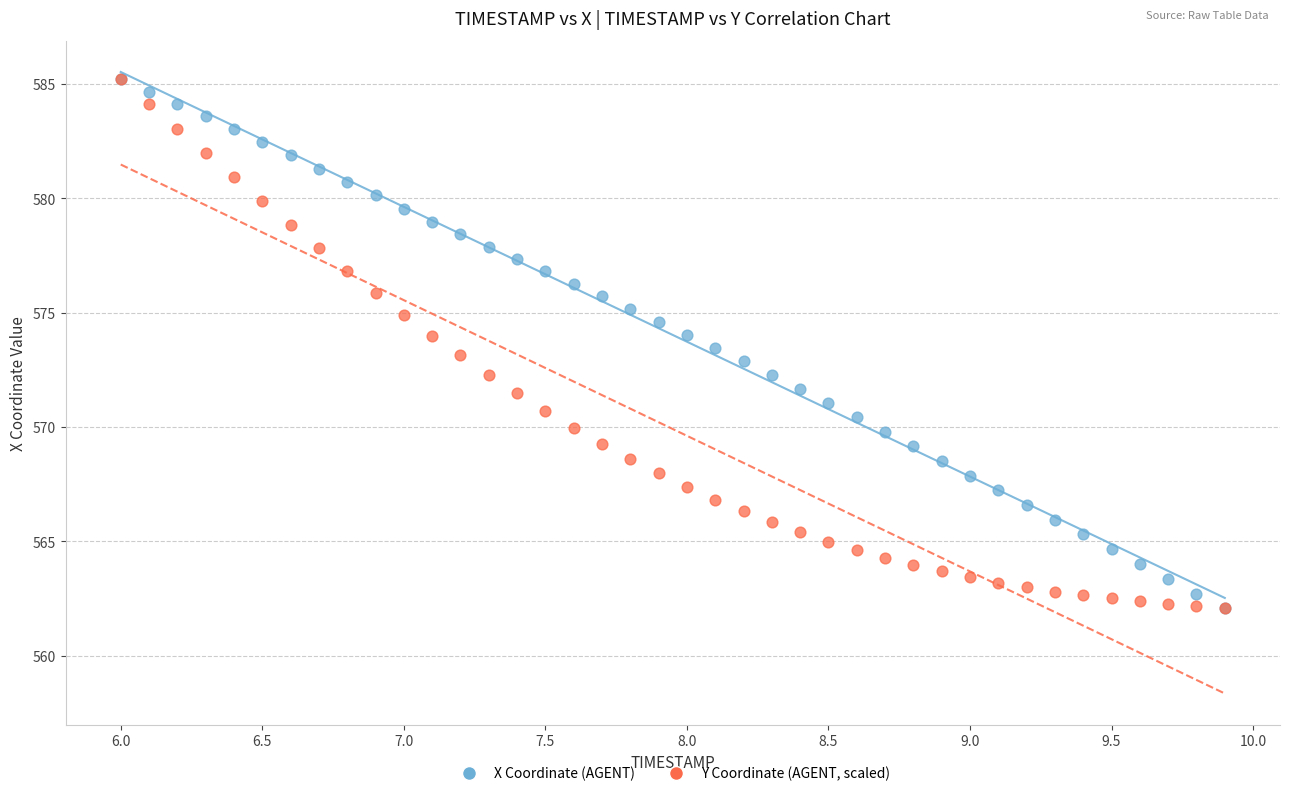

What are all the series names shown in the legend?

X Coordinate (AGENT), Y Coordinate (AGENT, scaled)